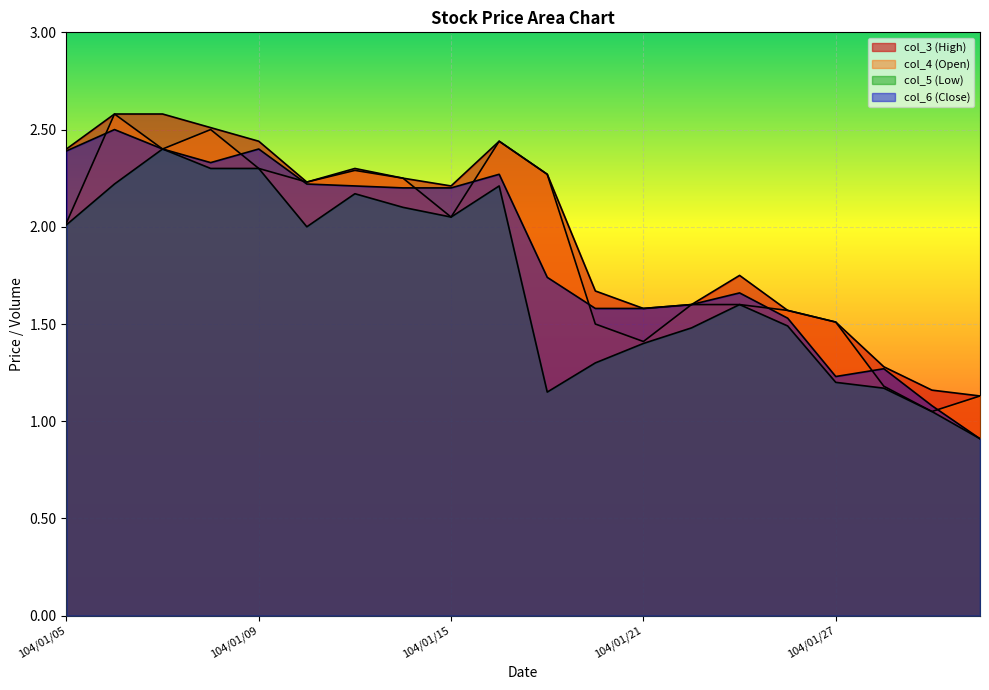

Reading left to right, what are all the values shown in this chart?

col_3 (High): 104/01/05=2.4	104/01/06=2.6	104/01/07=2.6	104/01/08=2.5	104/01/09=2.4	104/01/12=2.2	104/01/13=2.3	104/01/14=2.2	104/01/15=2.2	104/01/16=2.4	104/01/19=2.3	104/01/20=1.7	104/01/21=1.6	104/01/22=1.6	104/01/23=1.8	104/01/26=1.6	104/01/27=1.5	104/01/28=1.3	104/01/29=1.2	104/01/30=1.1
col_4 (Open): 104/01/05=2.0	104/01/06=2.6	104/01/07=2.4	104/01/08=2.5	104/01/09=2.3	104/01/12=2.2	104/01/13=2.3	104/01/14=2.2	104/01/15=2.0	104/01/16=2.4	104/01/19=2.3	104/01/20=1.5	104/01/21=1.4	104/01/22=1.6	104/01/23=1.6	104/01/26=1.6	104/01/27=1.5	104/01/28=1.2	104/01/29=1.1	104/01/30=1.1
col_5 (Low): 104/01/05=2.0	104/01/06=2.2	104/01/07=2.4	104/01/08=2.3	104/01/09=2.3	104/01/12=2.0	104/01/13=2.2	104/01/14=2.1	104/01/15=2.0	104/01/16=2.2	104/01/19=1.1	104/01/20=1.3	104/01/21=1.4	104/01/22=1.5	104/01/23=1.6	104/01/26=1.5	104/01/27=1.2	104/01/28=1.2	104/01/29=1.1	104/01/30=0.9
col_6 (Close): 104/01/05=2.4	104/01/06=2.5	104/01/07=2.4	104/01/08=2.3	104/01/09=2.4	104/01/12=2.2	104/01/13=2.2	104/01/14=2.2	104/01/15=2.2	104/01/16=2.3	104/01/19=1.7	104/01/20=1.6	104/01/21=1.6	104/01/22=1.6	104/01/23=1.7	104/01/26=1.5	104/01/27=1.2	104/01/28=1.3	104/01/29=1.1	104/01/30=0.9